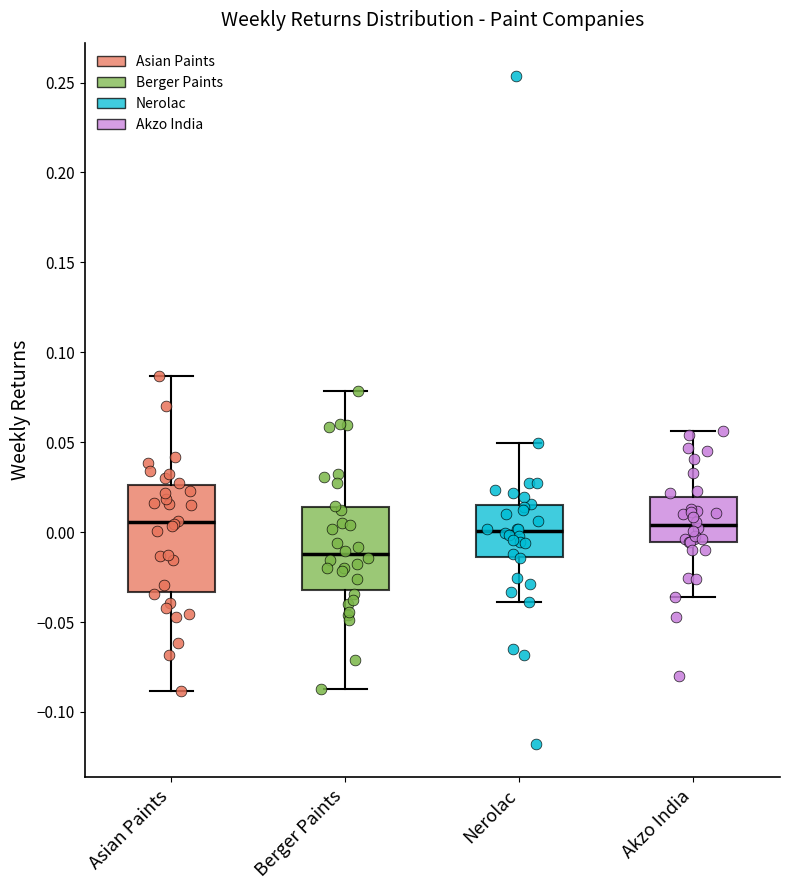

Which box's median line is the lowest?

Berger Paints